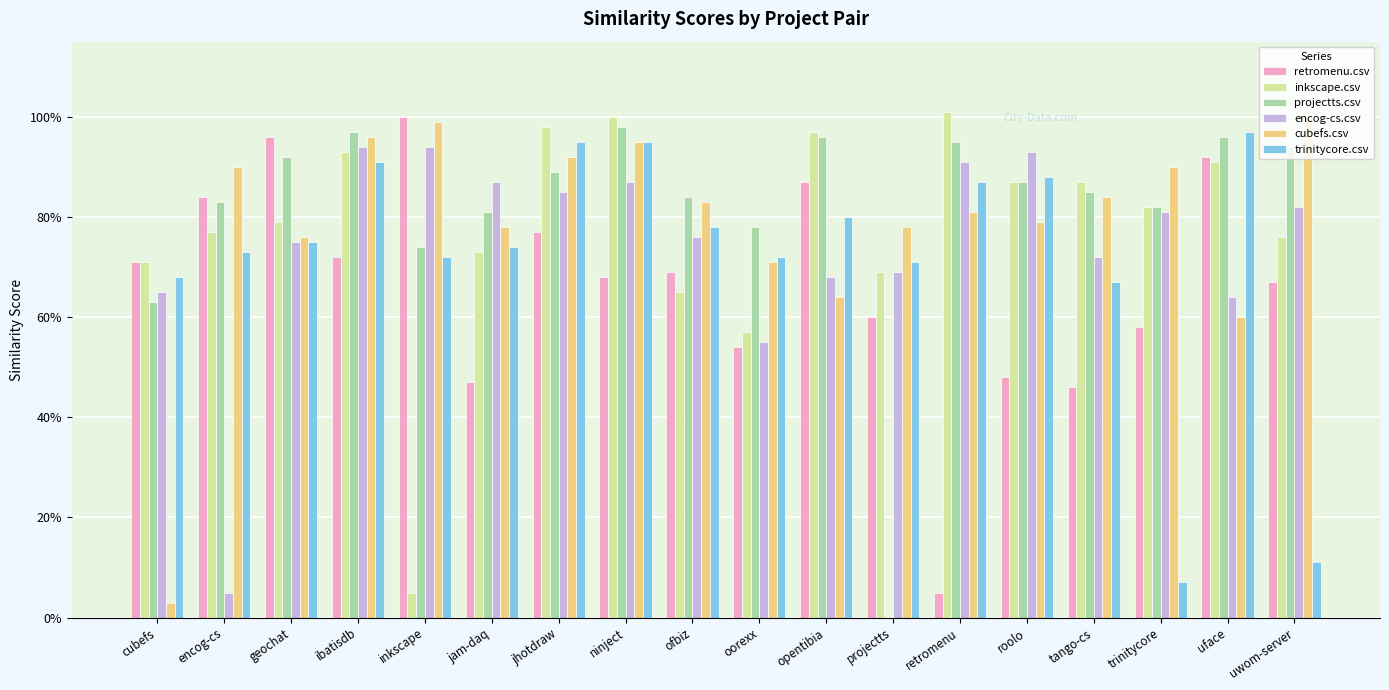

Are the bars horizontal?

No